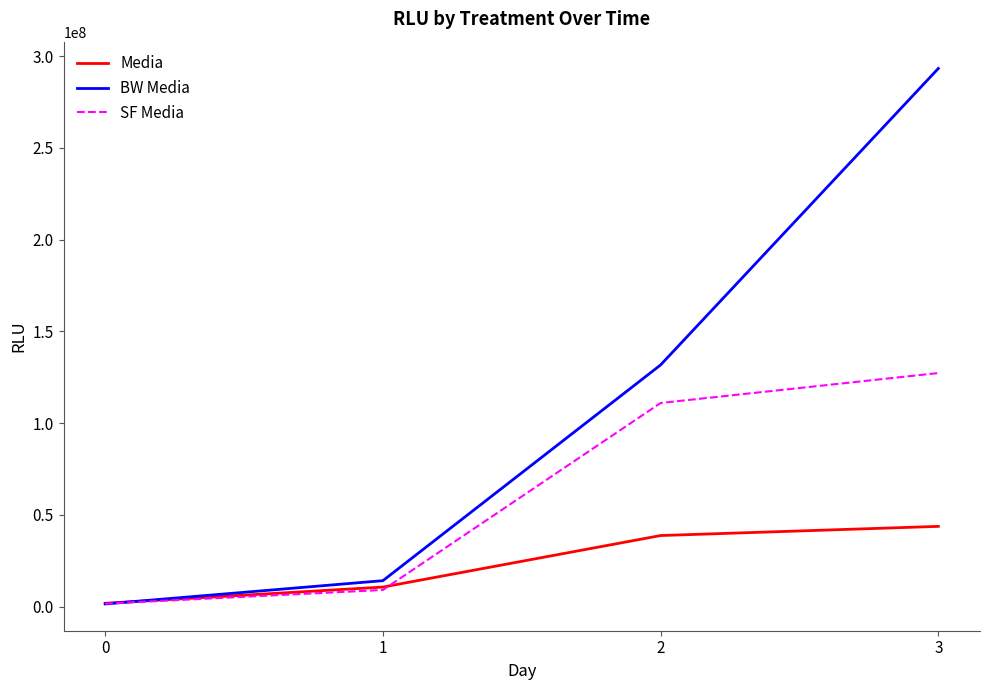

Is the value of Media at 2 greater than the value of BW Media at 0?

Yes